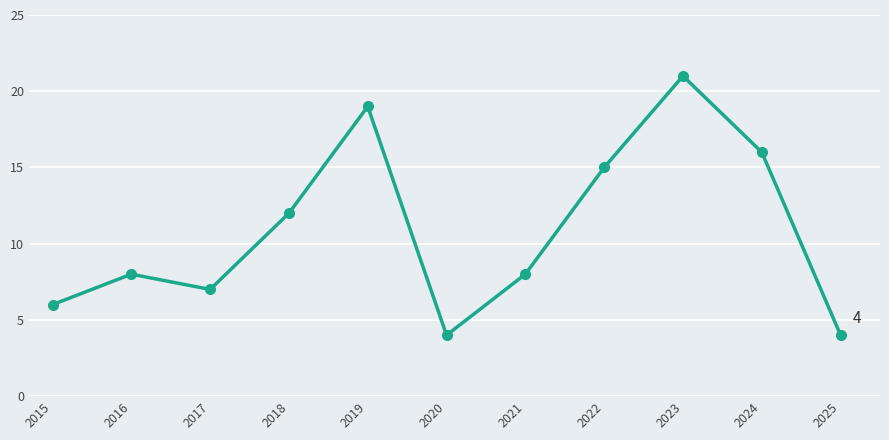

How many lines are shown in the chart?

1